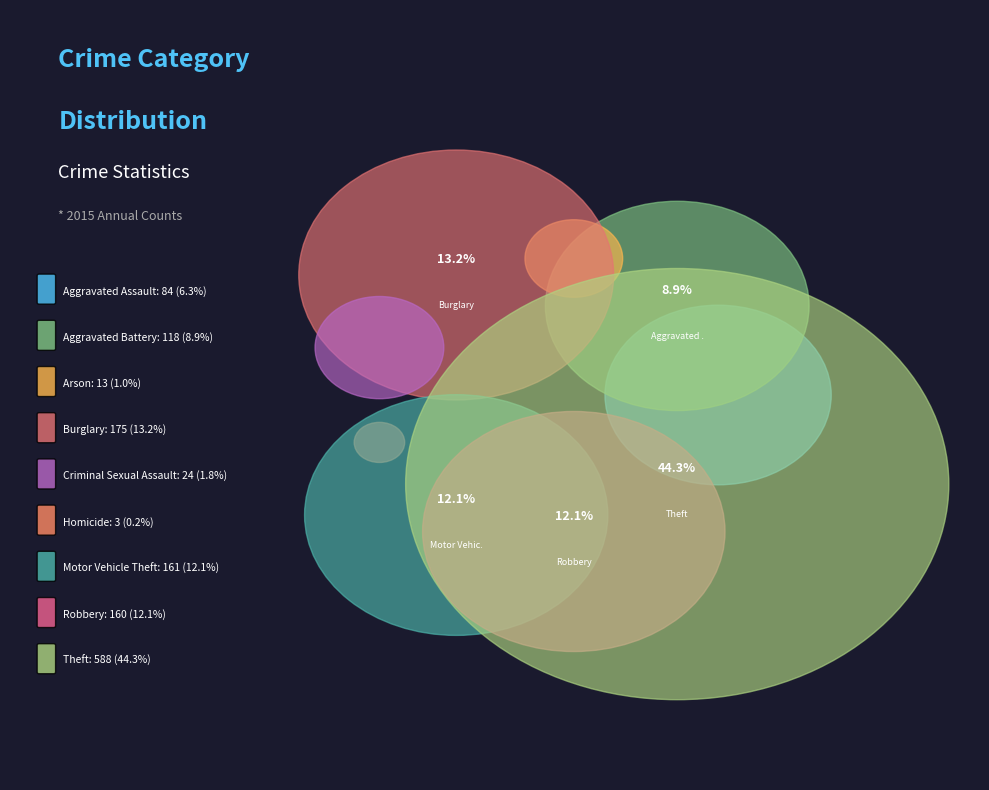

The Aggravated Battery slice represents 9% of the pie. True or false?

True